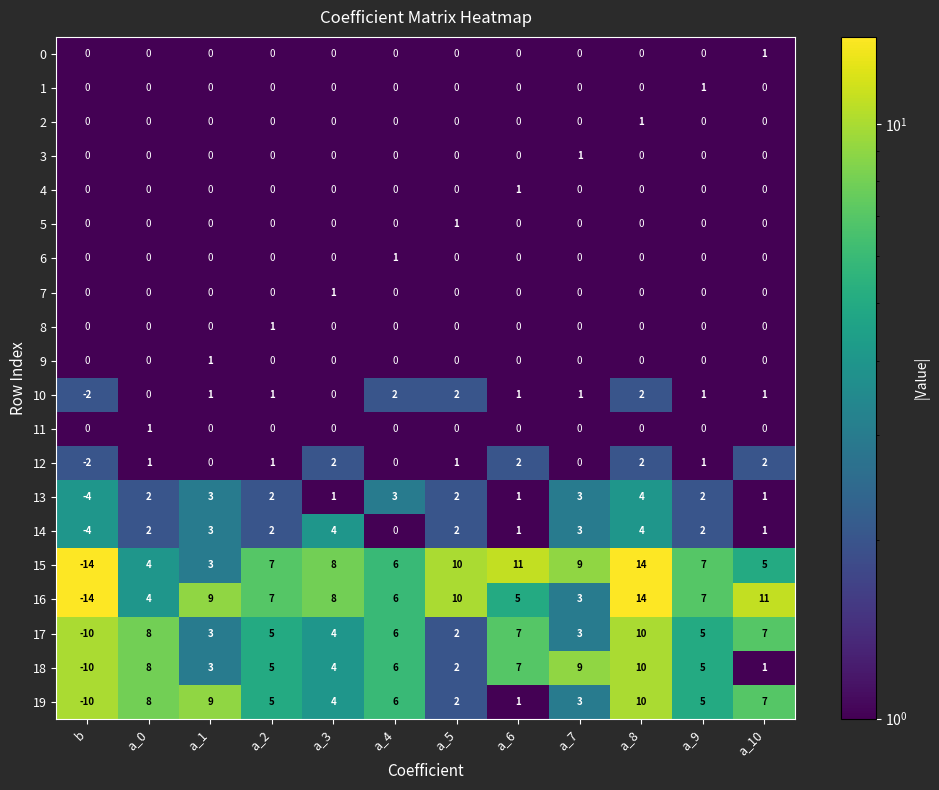

The 13 series shows 3 at a_7. True or false?

True